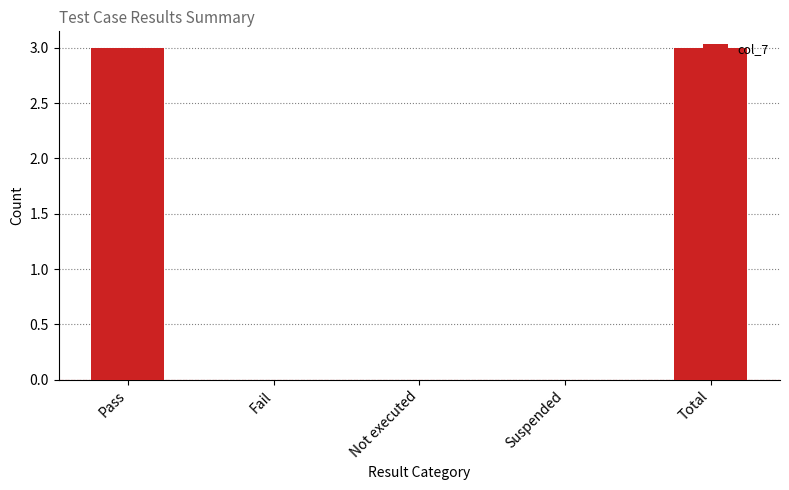

How many data points does each series have?

5